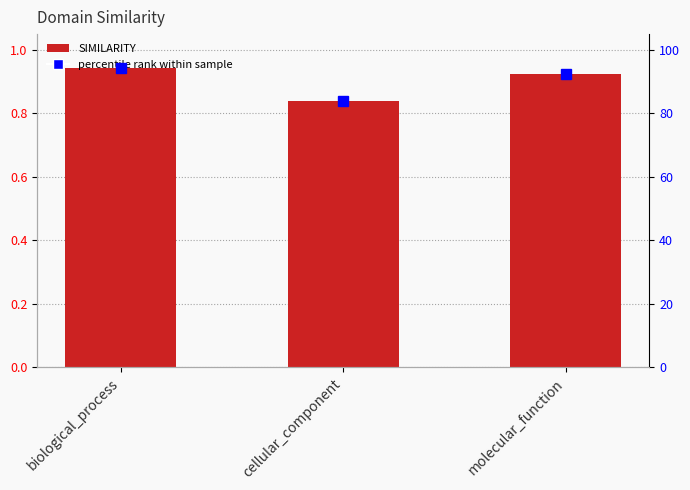

Count the number of categories in the chart.

3